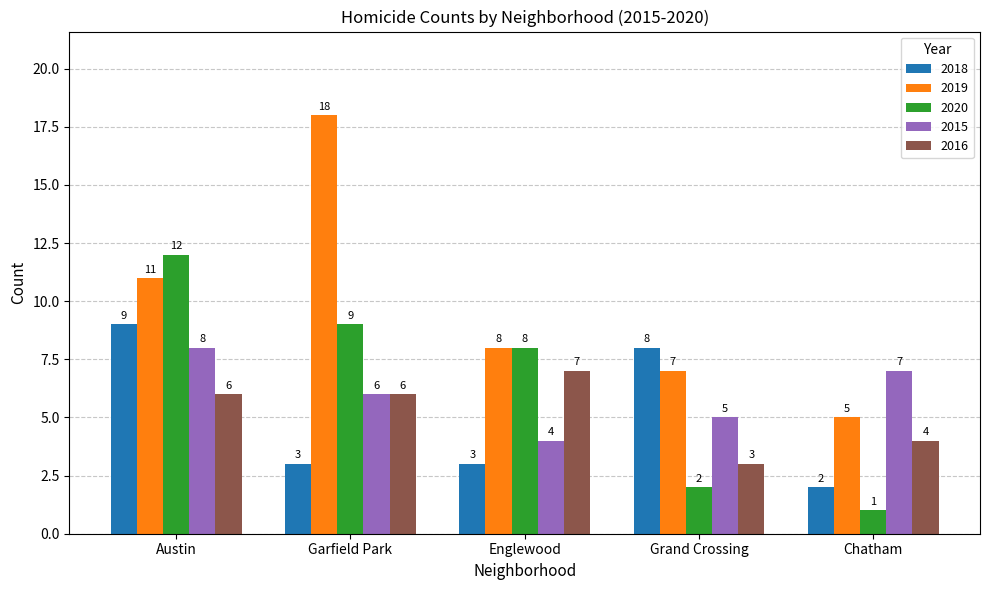

True or false: 2019 has a value of 5 at Chatham.

True